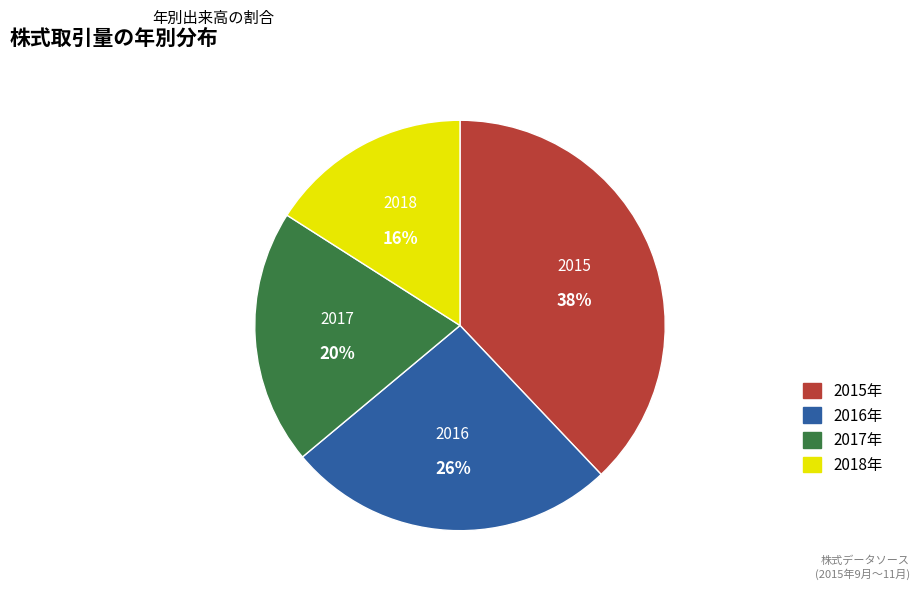

To the nearest percent, what is the difference between the largest and smallest slice percentages?

22%